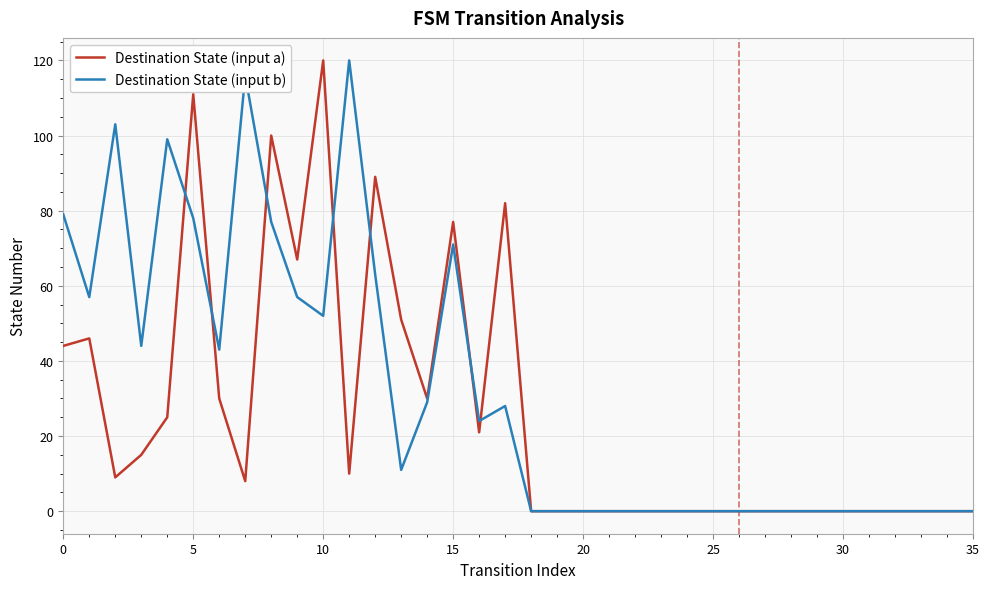

What is the greatest value displayed?

120